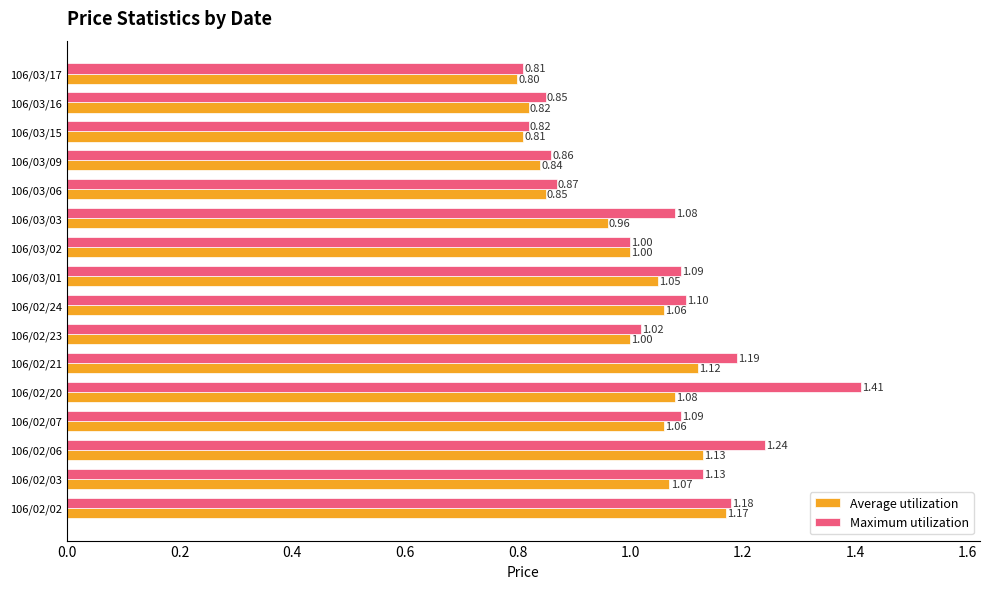

Rank the series by their maximum value, from lowest to highest.

Average utilization, Maximum utilization